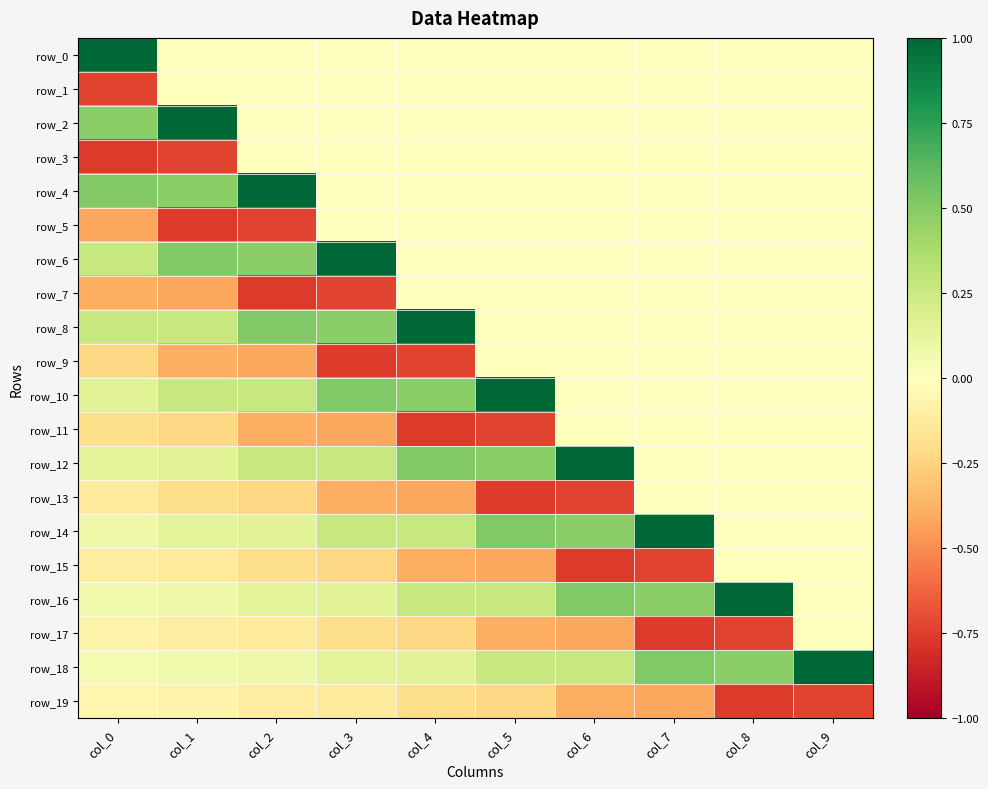

Rank the series by their maximum value, from highest to lowest.

row_0, row_2, row_4, row_6, row_8, row_10, row_12, row_14, row_16, row_18, row_1, row_3, row_5, row_7, row_9, row_11, row_13, row_15, row_17, row_19